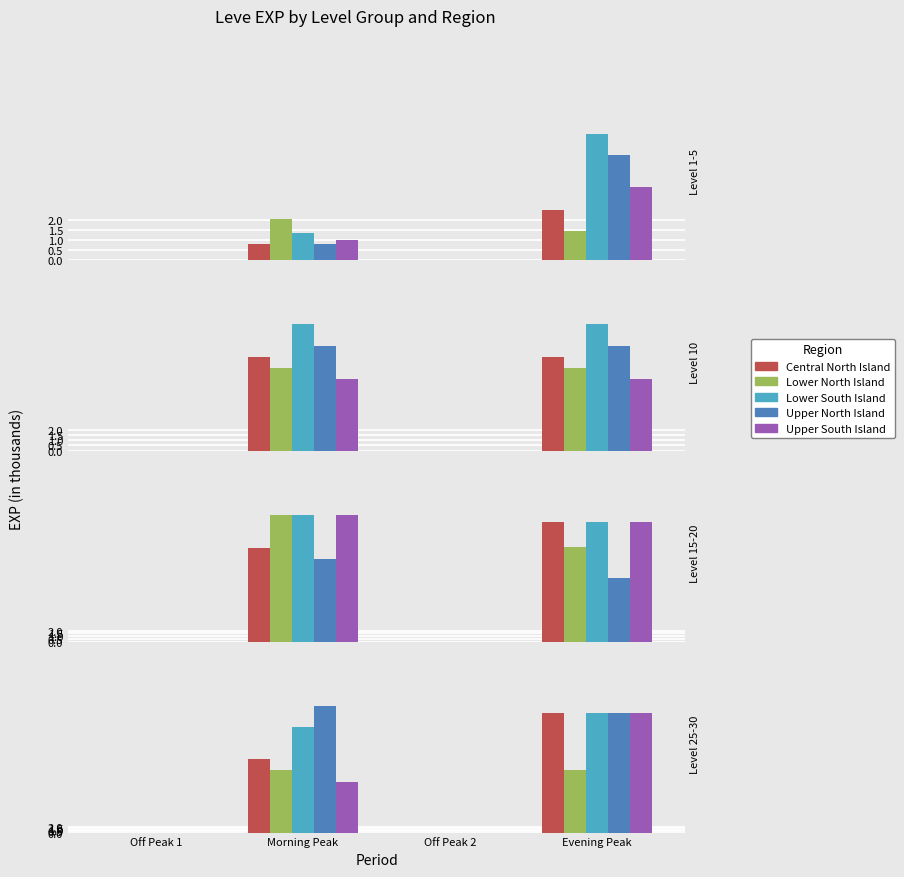

What is the label of the 1st bar from the right?

Evening Peak